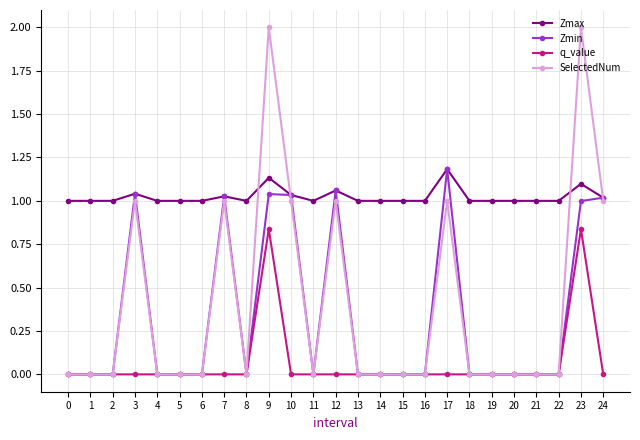

True or false: Zmax and q_value intersect in this chart.

False